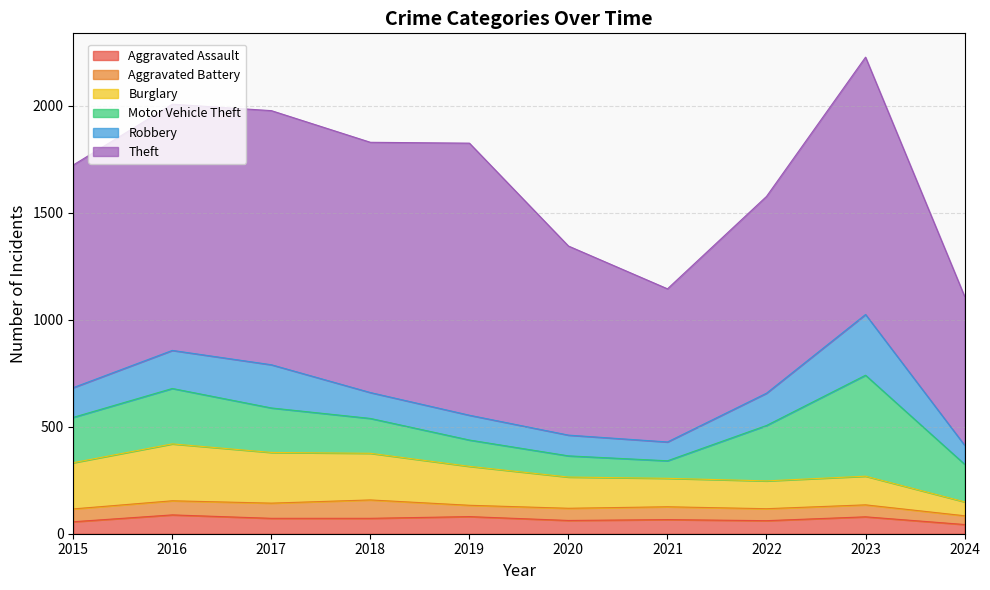

What is the total value across all series at 2016?

2008